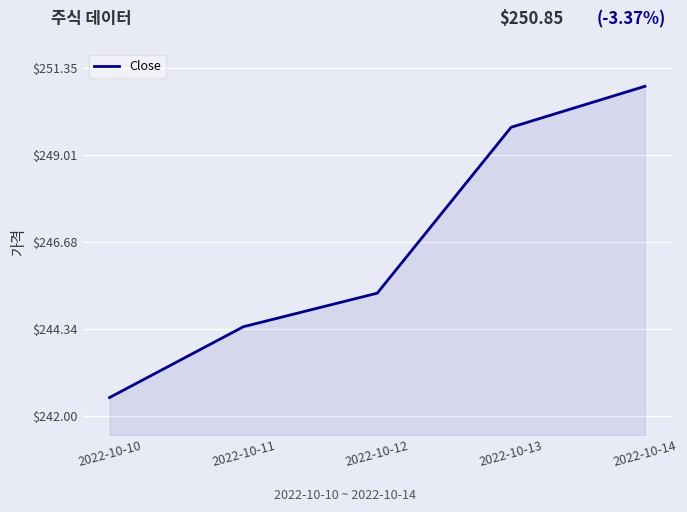

How many lines are shown in the chart?

1